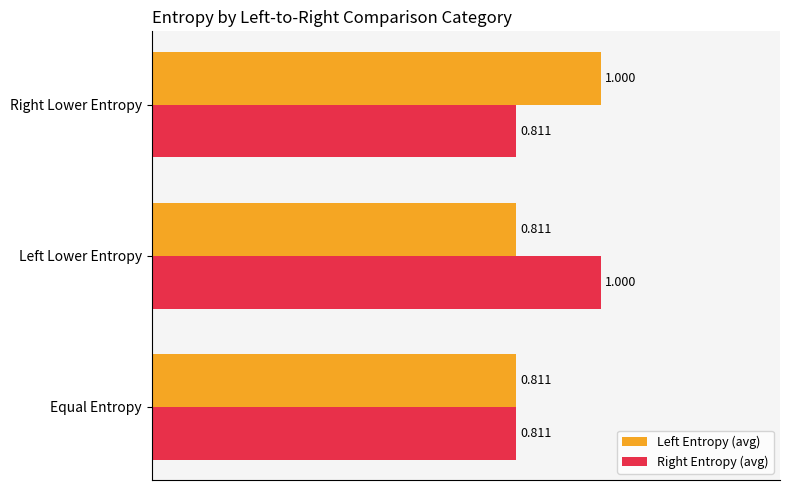

Count the Right Entropy (avg) values in the range 0 to 1.

3